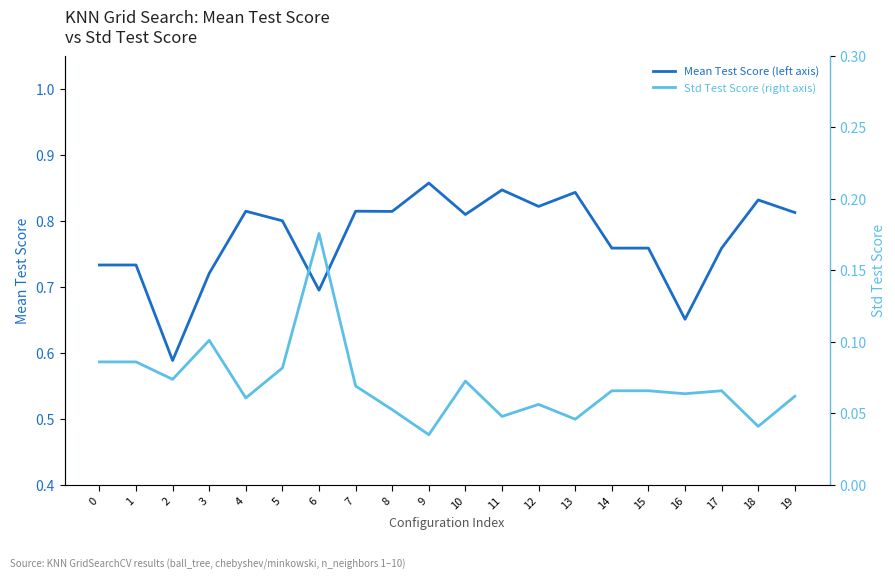

Which category has the lowest value in the Std Test Score (right axis) series?

9